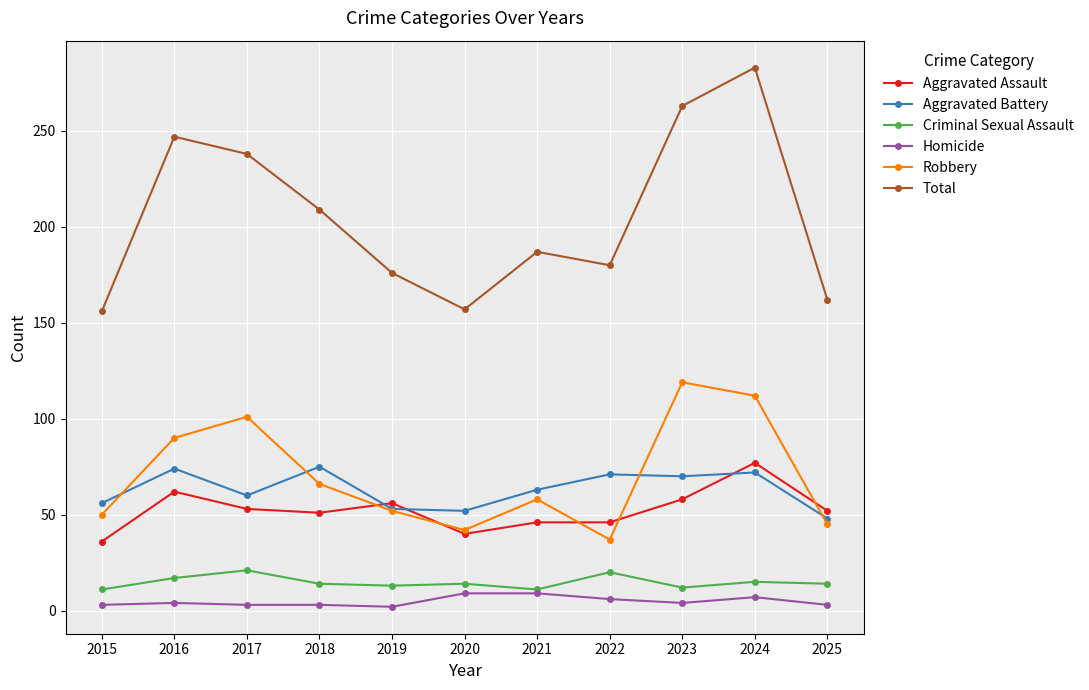

Is it true that Aggravated Battery equals 56 at 2015?

True